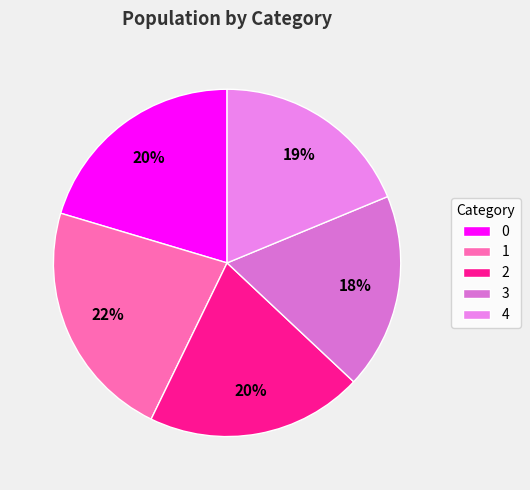

Is it true that 2 is 20% of the pie?

True